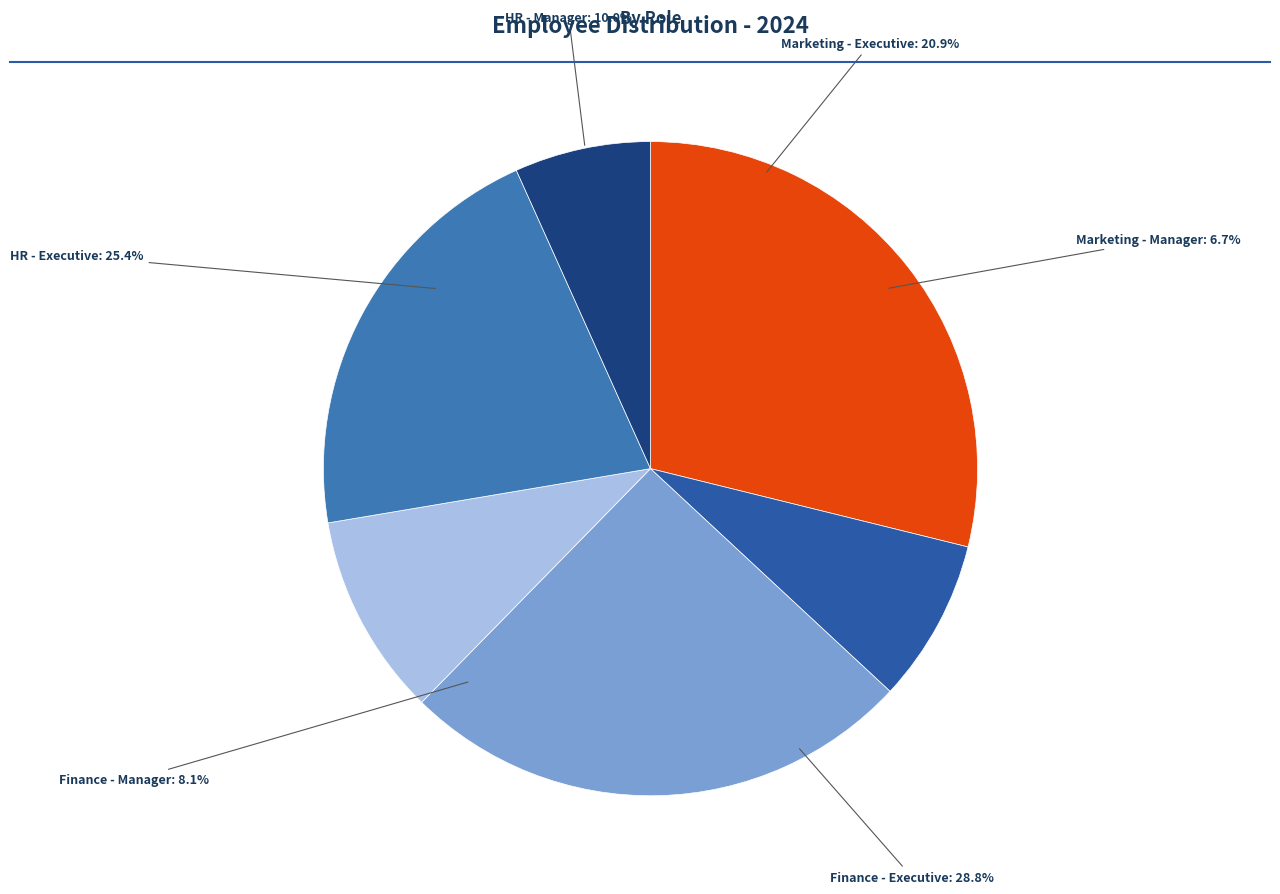

To the nearest percent, what is the difference between the Finance - Manager and HR - Executive slice percentages?

17%